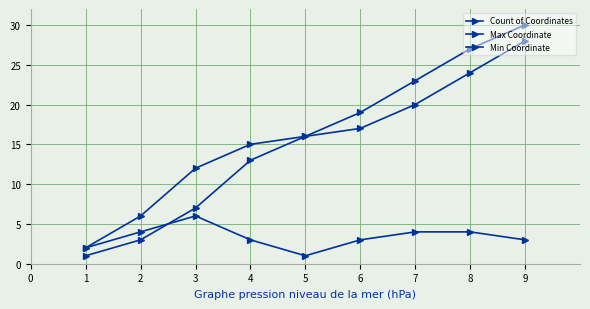

What is the value of the Count of Coordinates point at the 4th from the left?

3